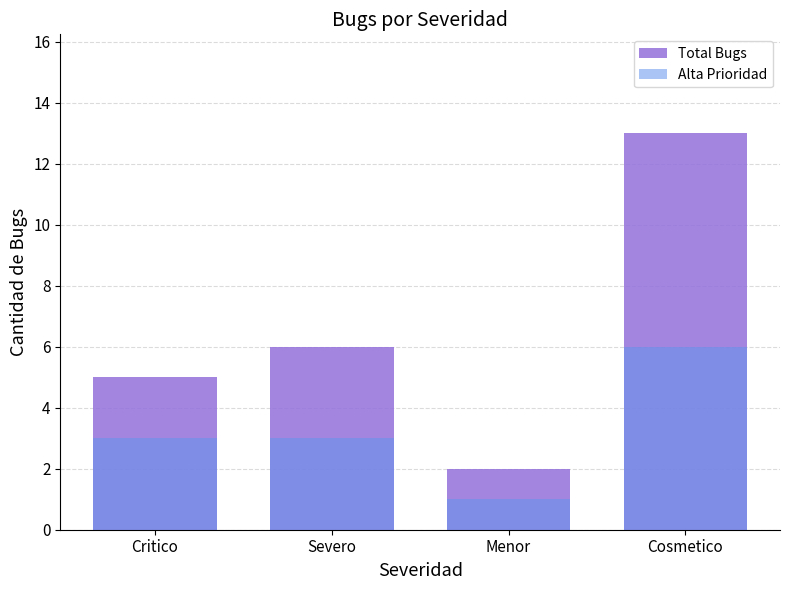

Which series has the largest total across all categories?

Total Bugs